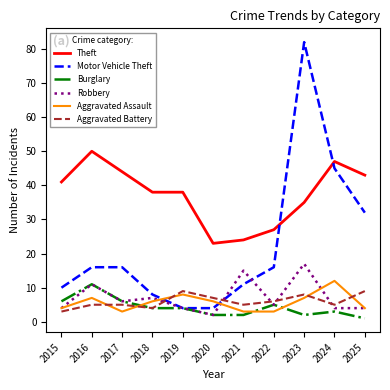

What is the spread (max minus min) of values at 2019?

34